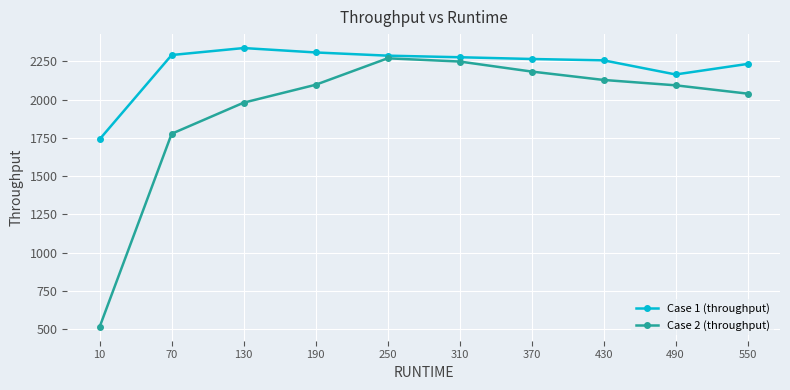

How many lines are shown in the chart?

2